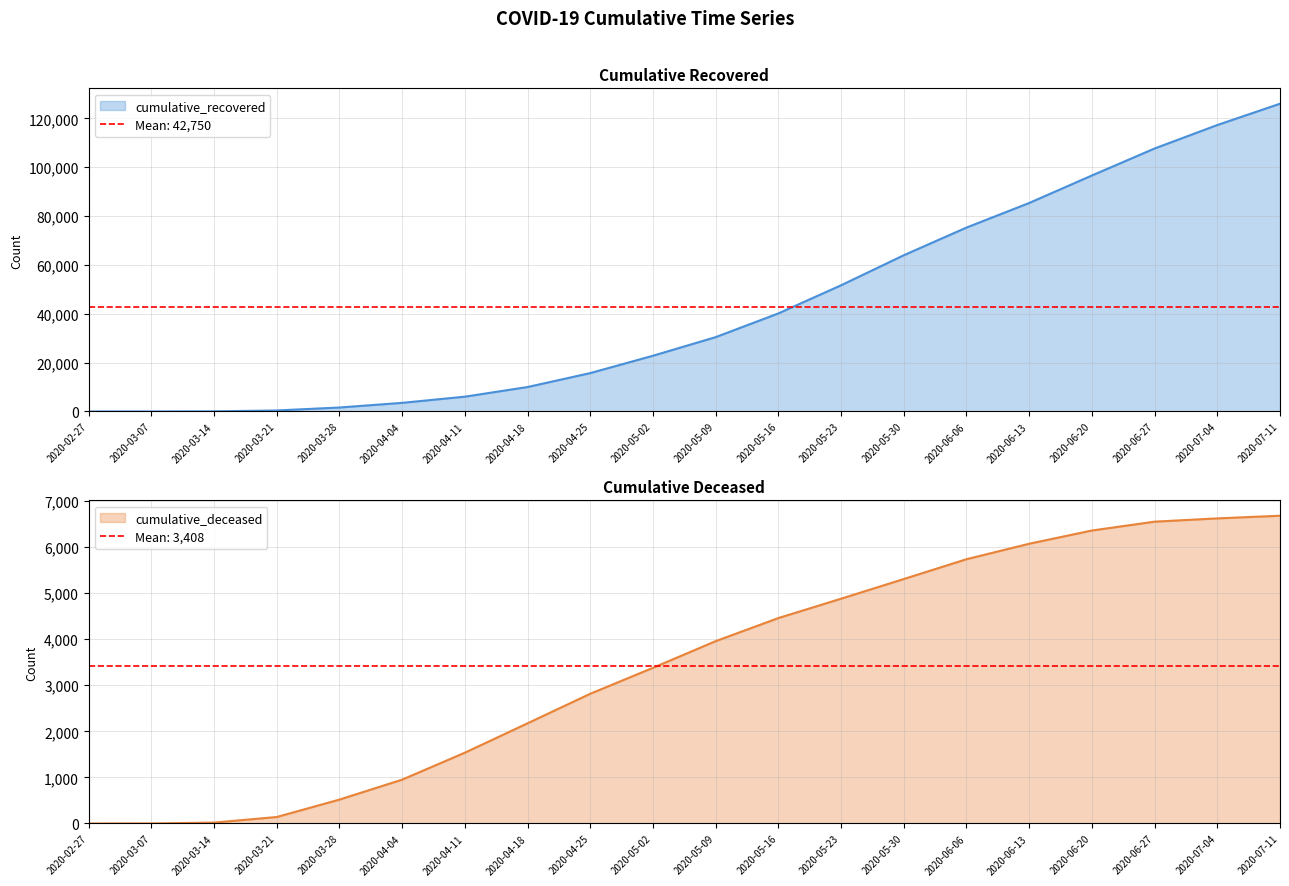

True or false: cumulative_deceased and cumulative_recovered intersect in this chart.

False